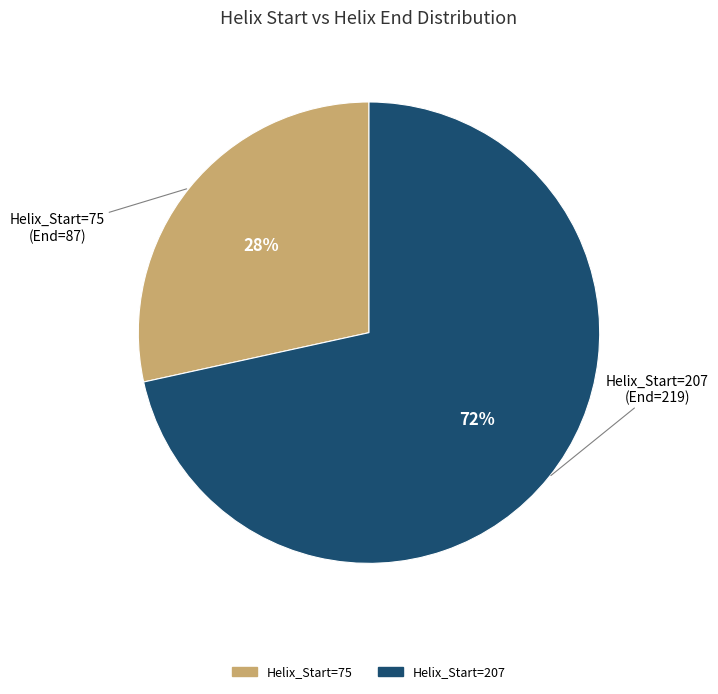

Is there a majority slice in this chart?

Yes